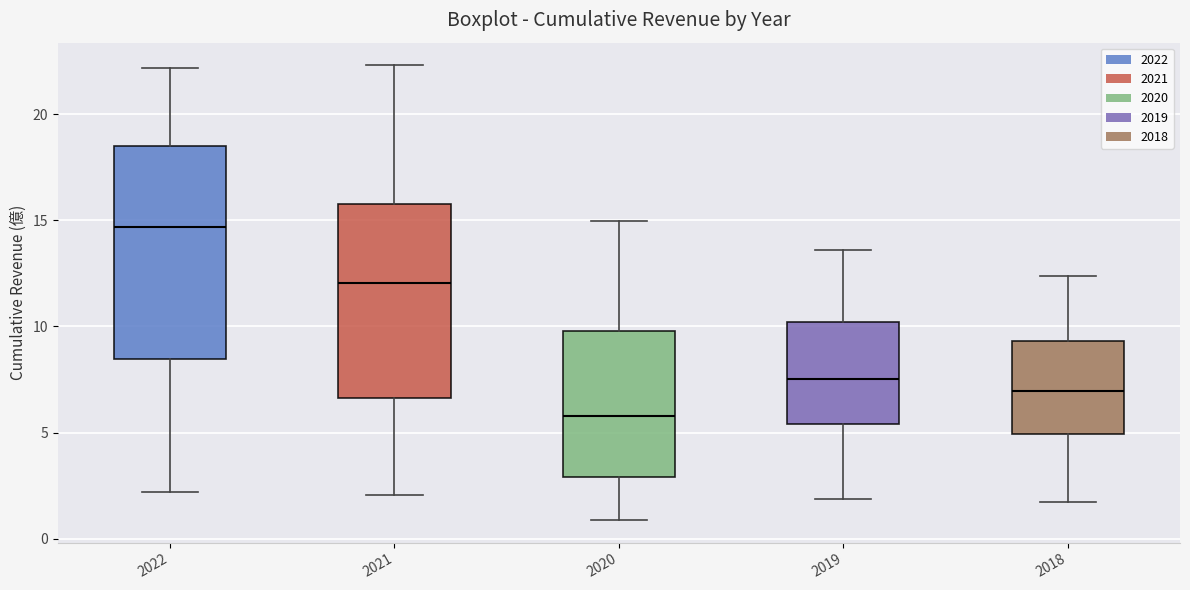

Which box is the tallest, from its lower edge to its upper edge?

2022